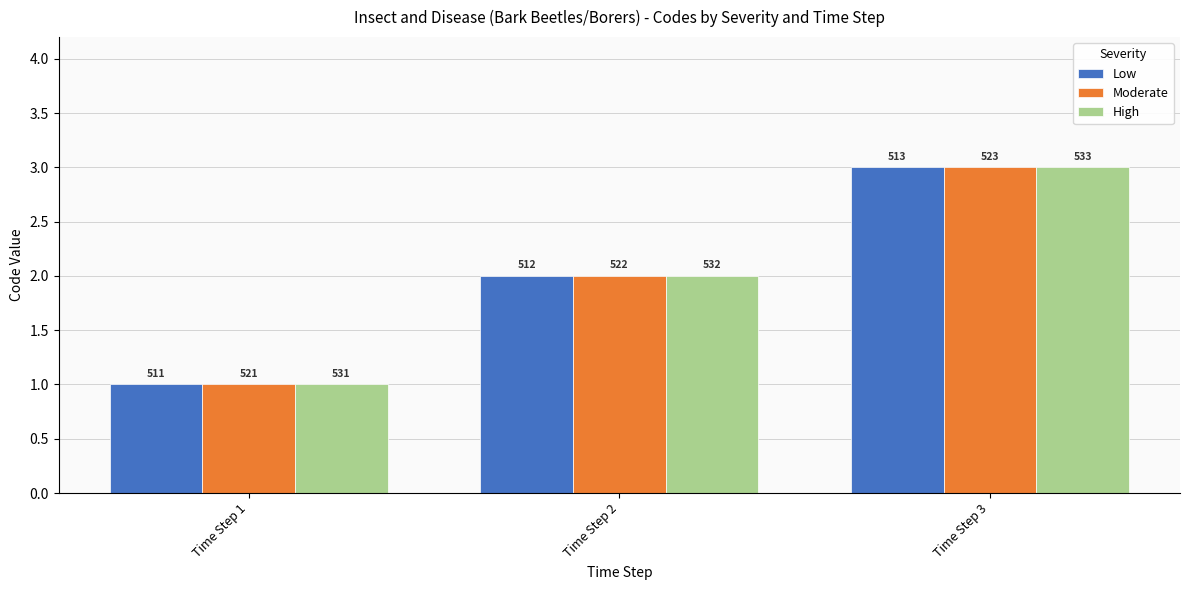

Is it true that High equals 3 at Time Step 3?

True